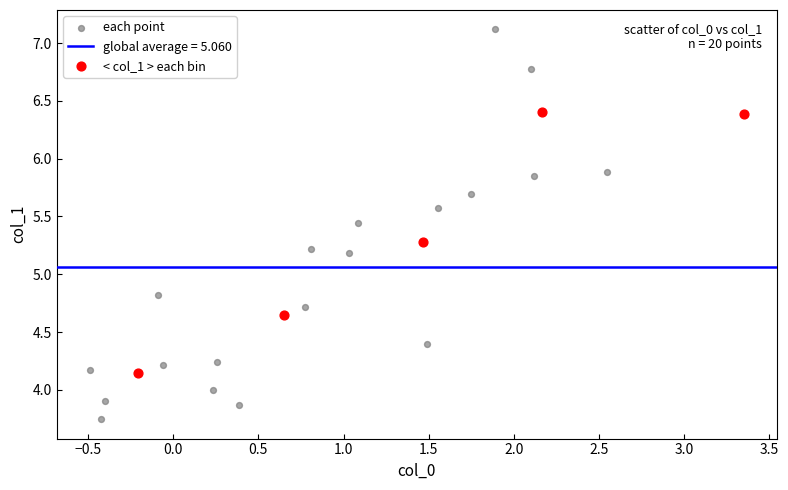

Which series has the widest spread of Y values?

each point